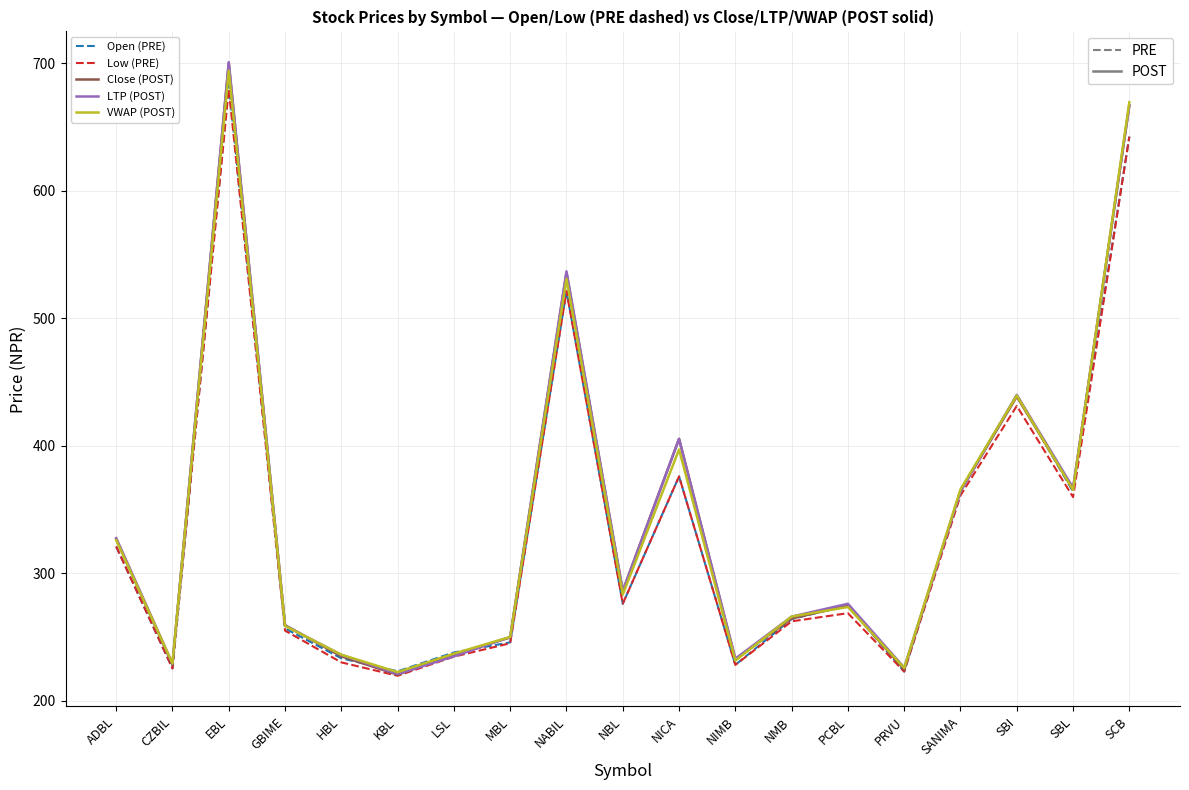

At which category is the sum across all series the highest?

EBL